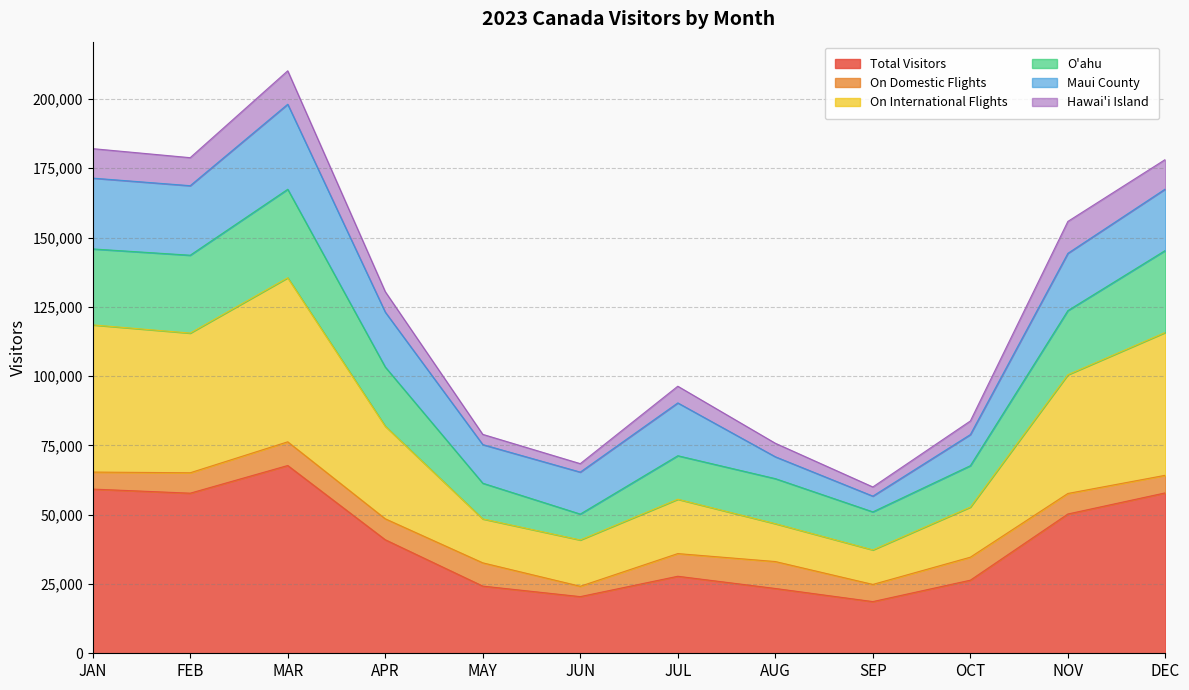

The value of On International Flights at JUN is 5603.0. True or false?

False